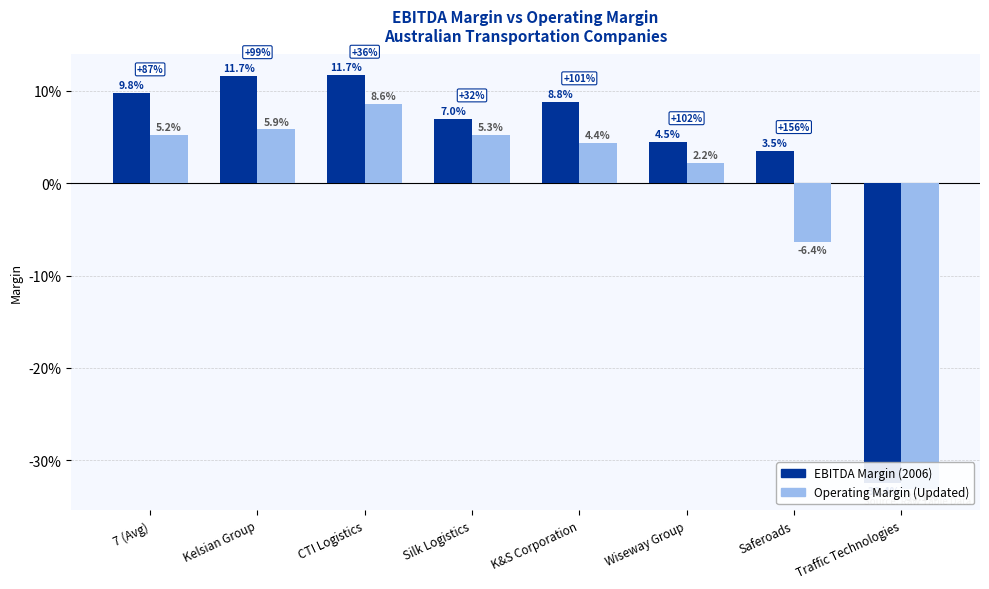

What is the label of the 7th bar from the left?

Saferoads